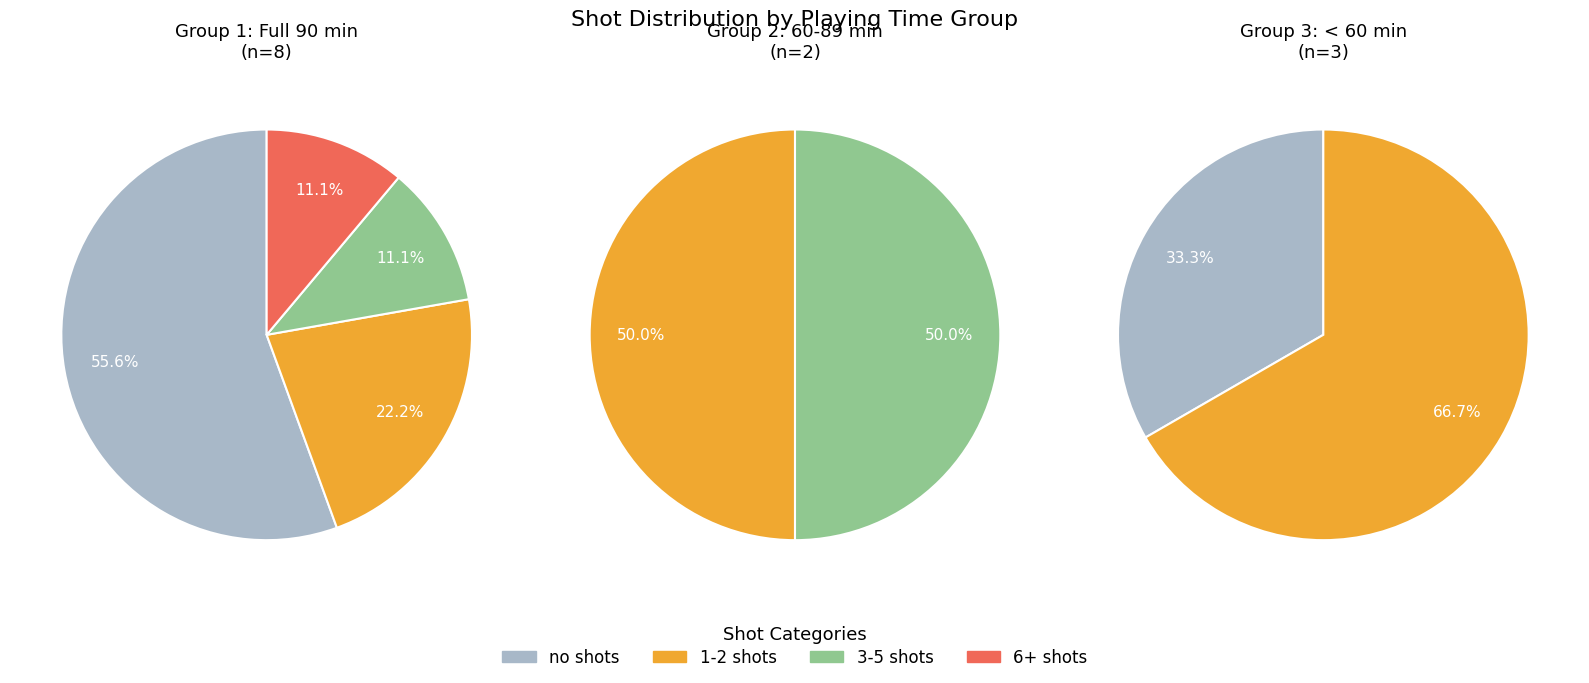

Combined, what portion of the pie is 1 and 0?

88.9%